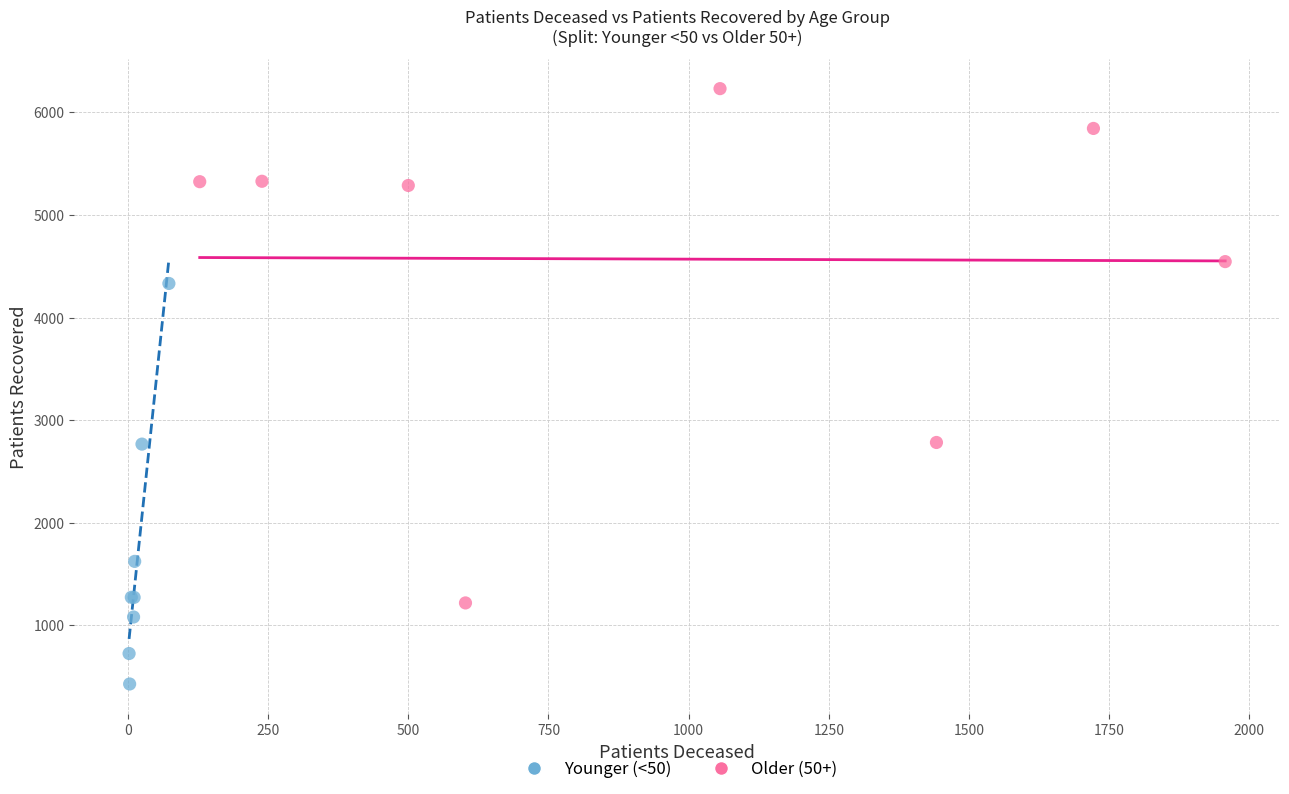

Which series has the largest Y range (max minus min)?

Older (50+)